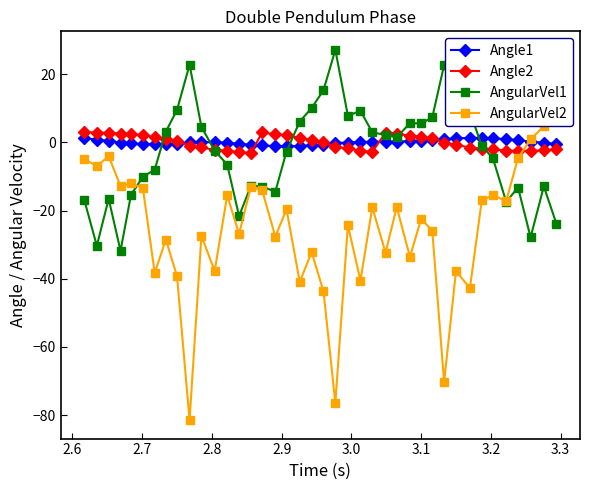

Which series ends up on top after the final intersection of Angle2 and AngularVel2?

AngularVel2